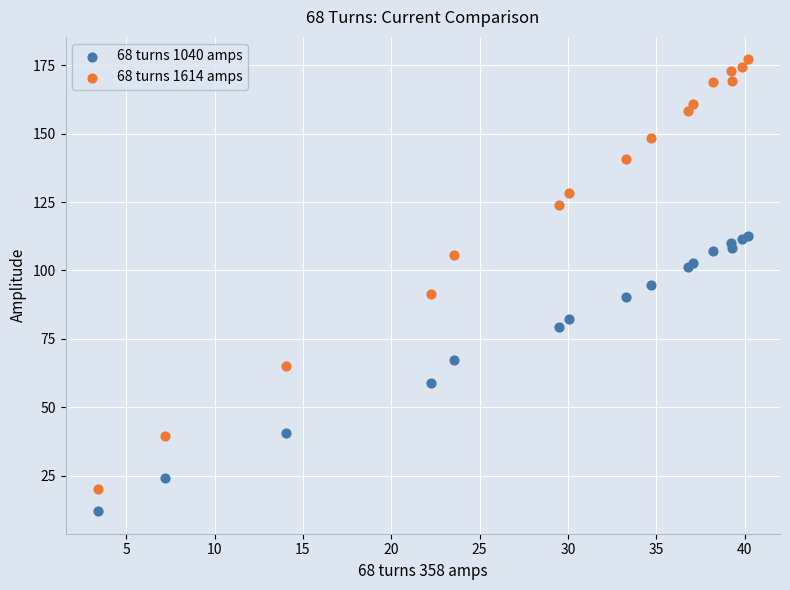

What is the X range (max minus min) for the scatter plot?

36.8